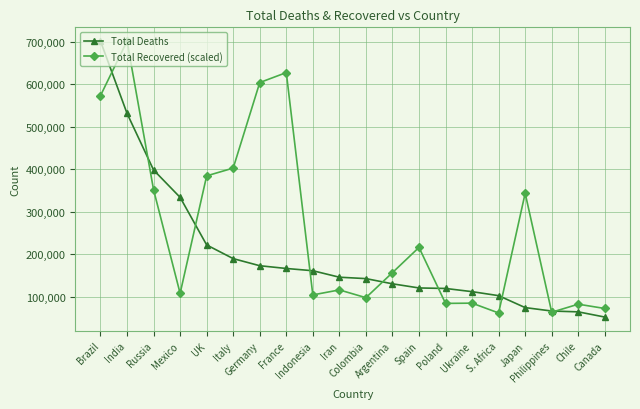

What is the value of the Total Deaths point at the 4th from the left?

333876.0